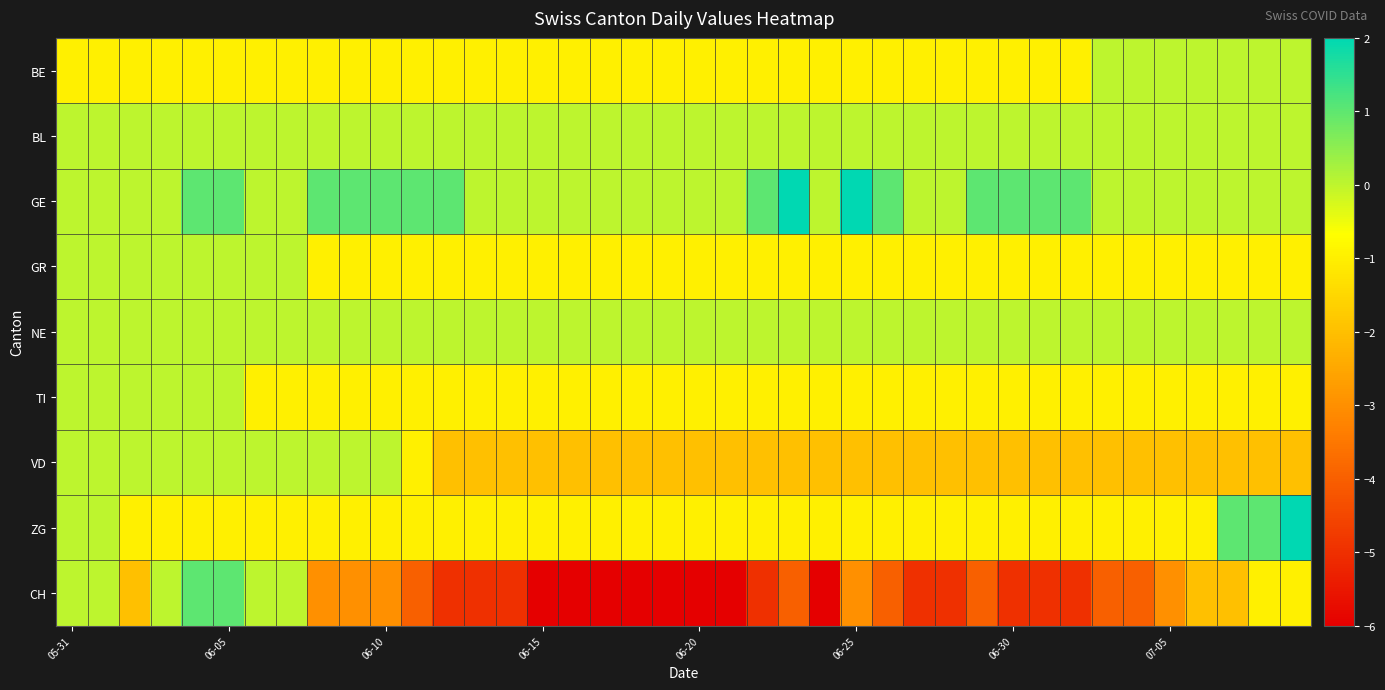

At how many categories does at least one series exceed -1?

40